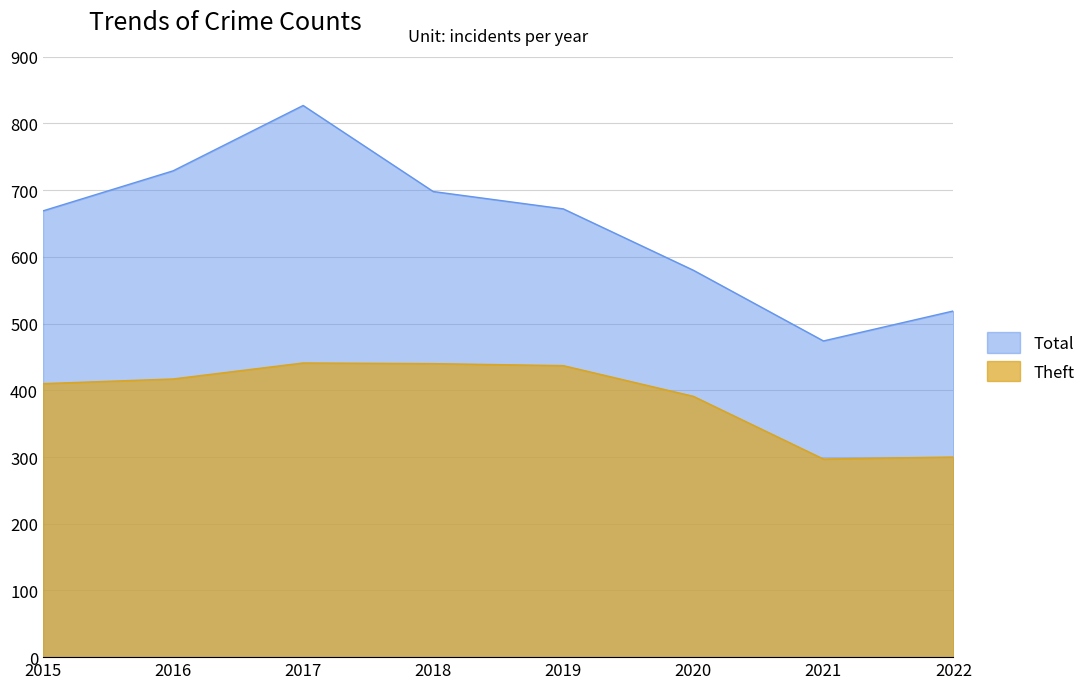

At how many categories does at least one series exceed 319?

8